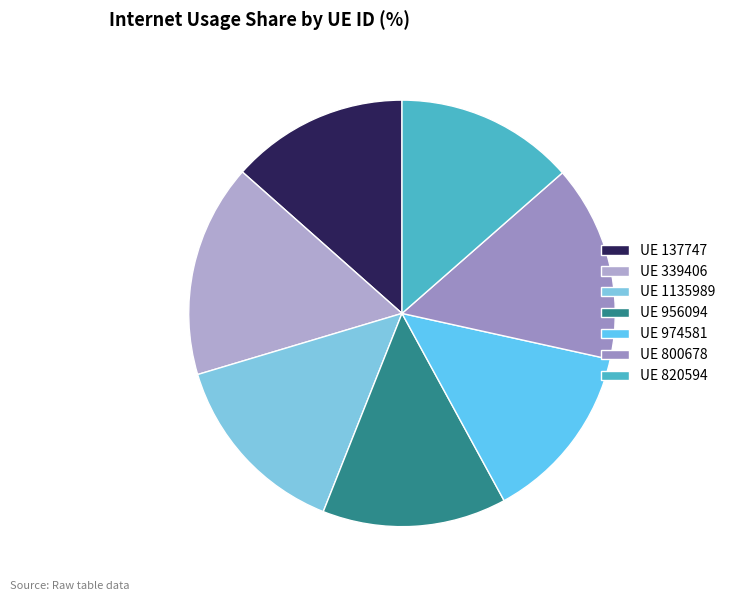

To the nearest percent, what is the difference between the largest and smallest slice percentages?

3%